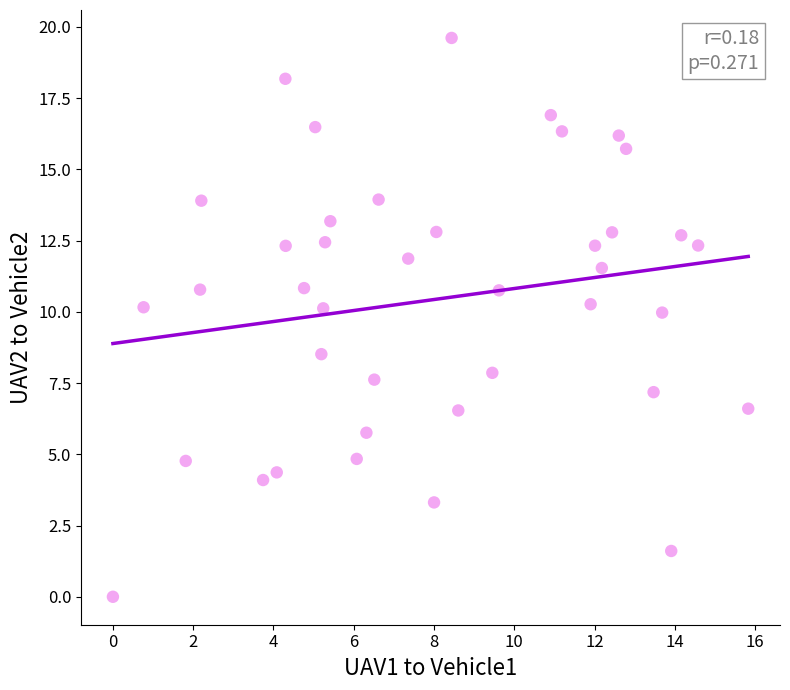

What is the range of X values (max minus min)?

15.8